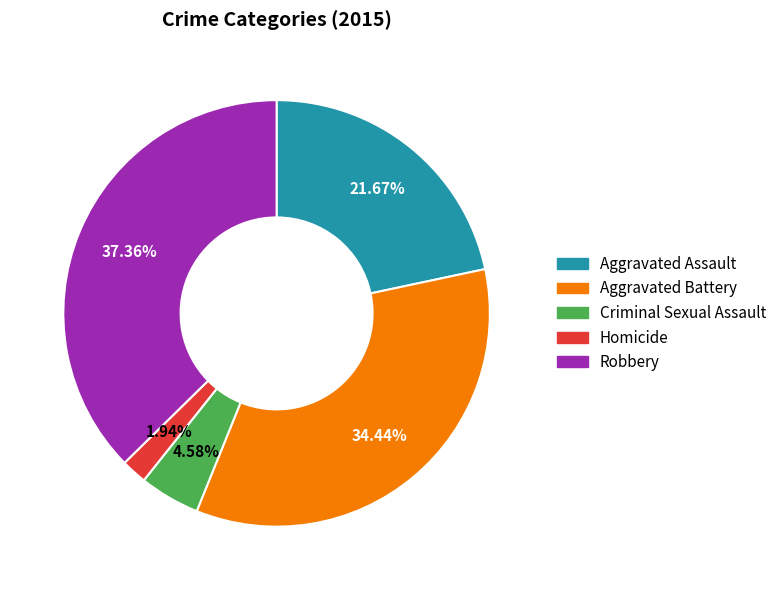

What portion of the pie excludes Robbery?

62.6%